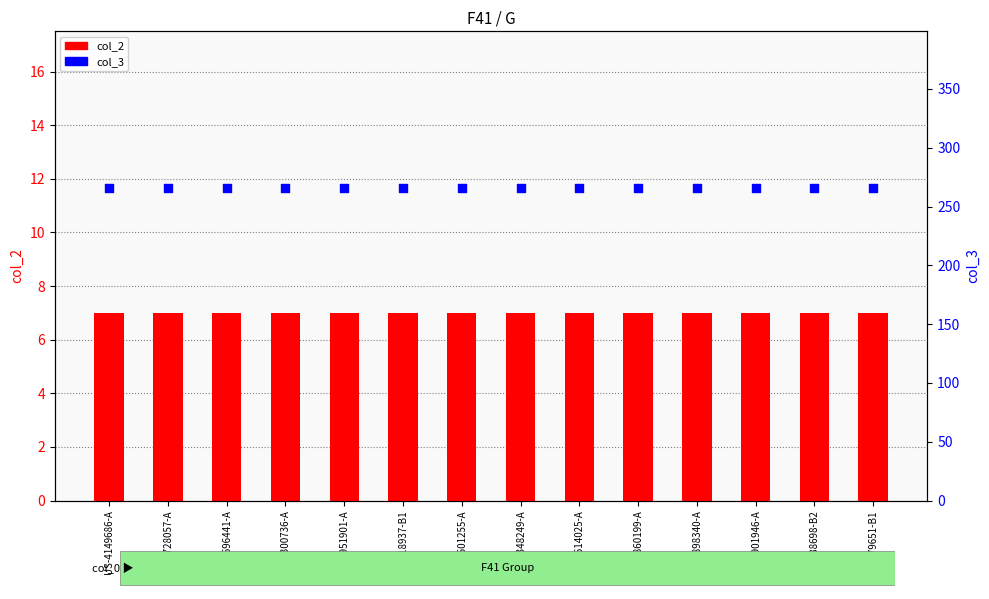

At how many categories does at least one series exceed 95?

14